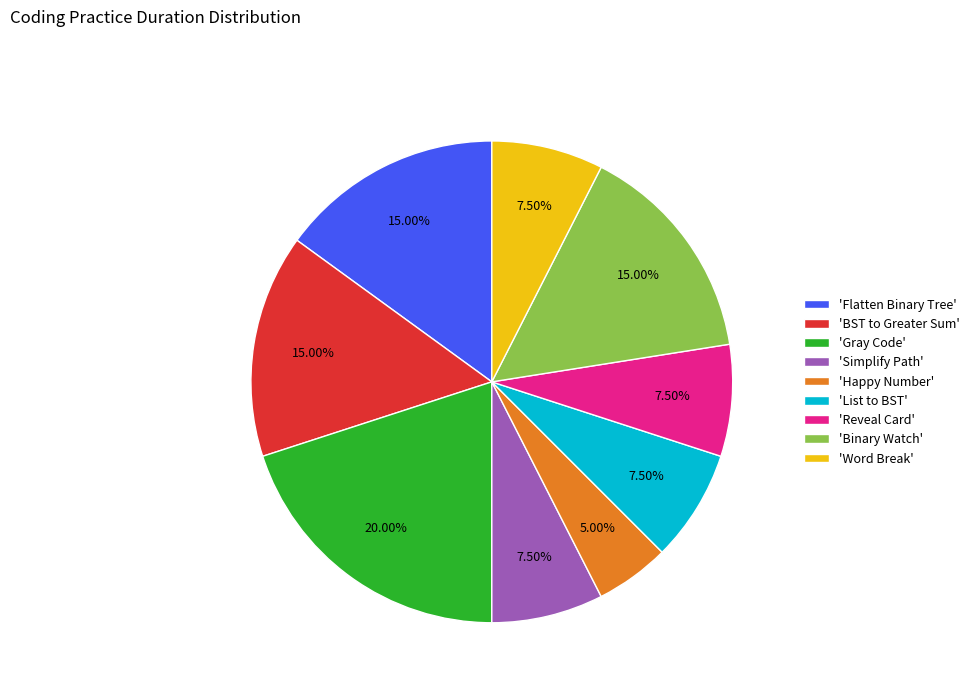

Is 'List to BST' the majority of the pie?

No